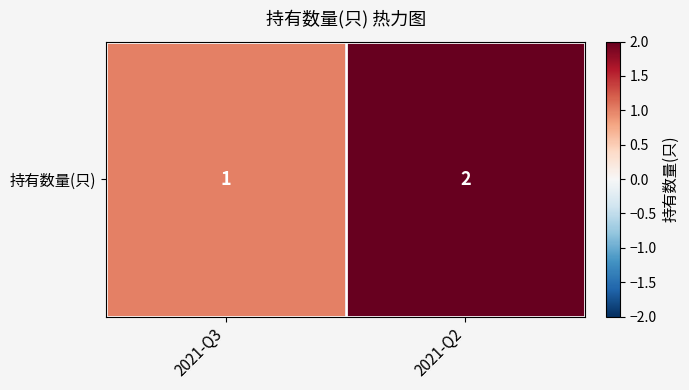

What is the change in value from 2021-Q3 to 2021-Q2?

+1